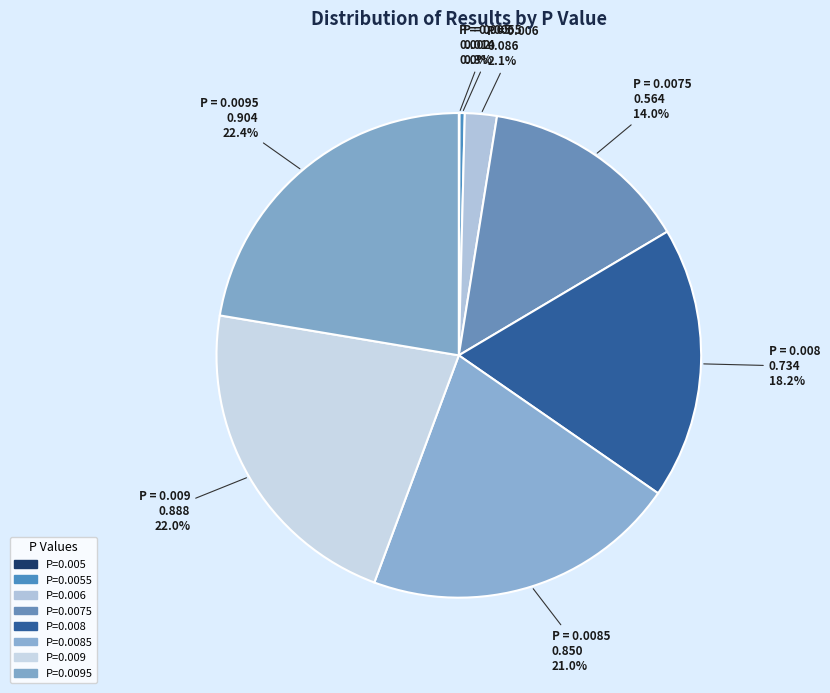

Which slice is the smallest?

0.005